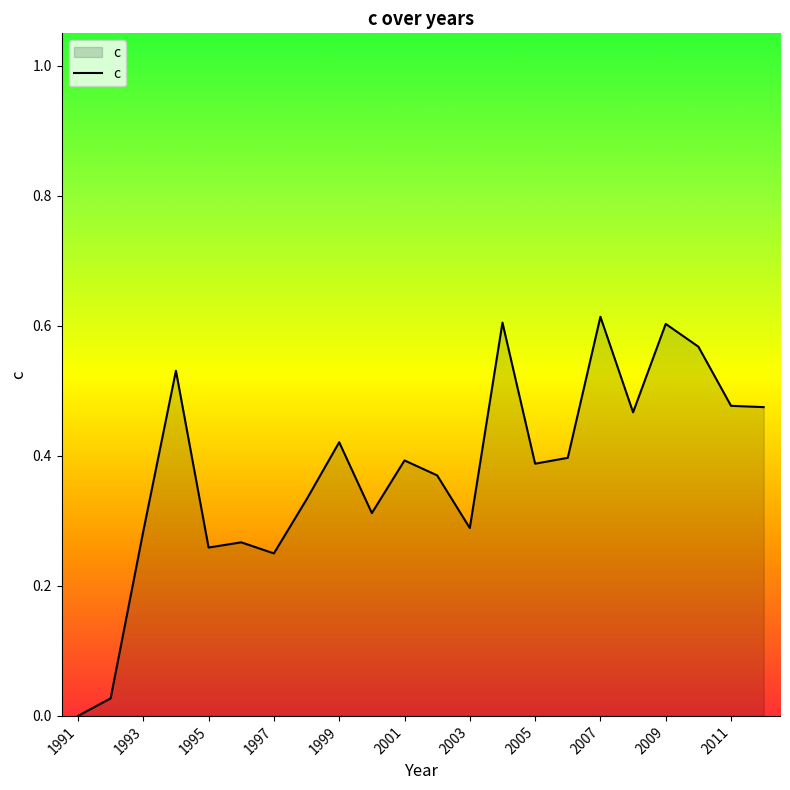

Reading right to left, list all the values displayed in this chart.

0.5	0.5	0.6	0.6	0.5	0.6	0.4	0.4	0.6	0.3	0.4	0.4	0.3	0.4	0.3	0.2	0.3	0.3	0.5	0.3	0.0	0.0